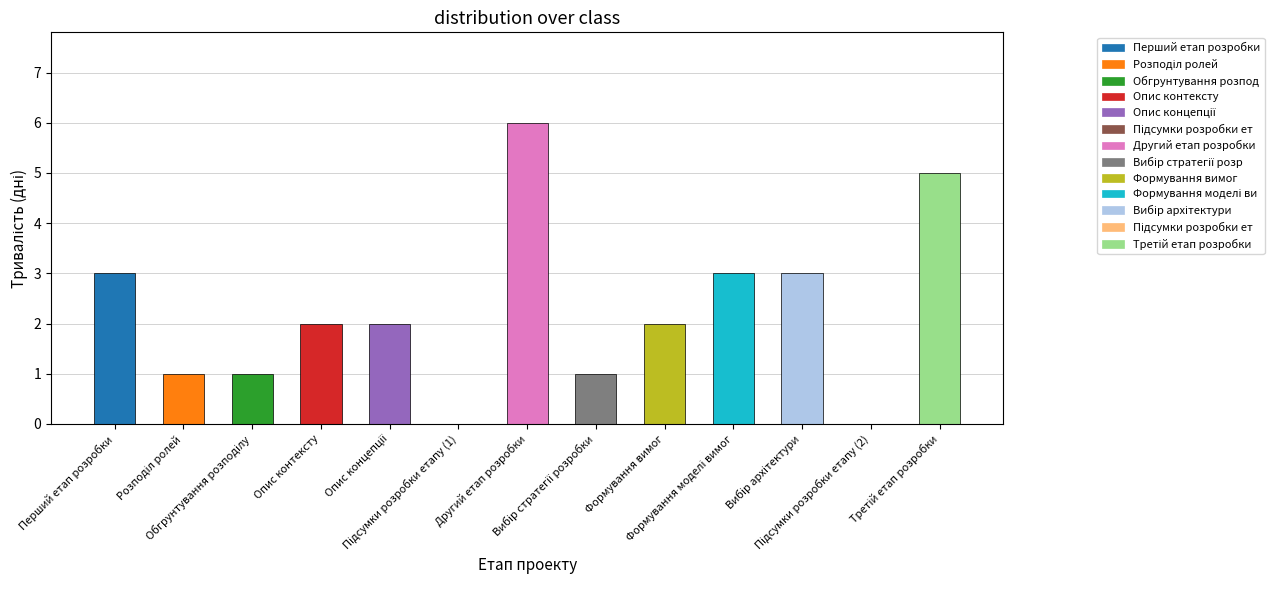

Reading left to right, list all the values displayed in this chart.

3	1	1	2	2	0	6	1	2	3	3	0	5